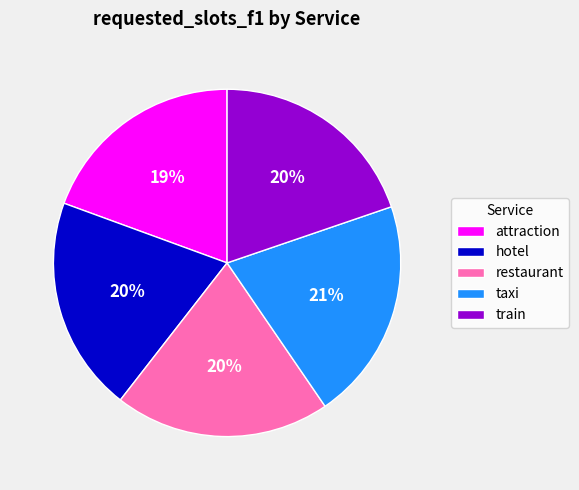

How many segments does this pie chart have?

5